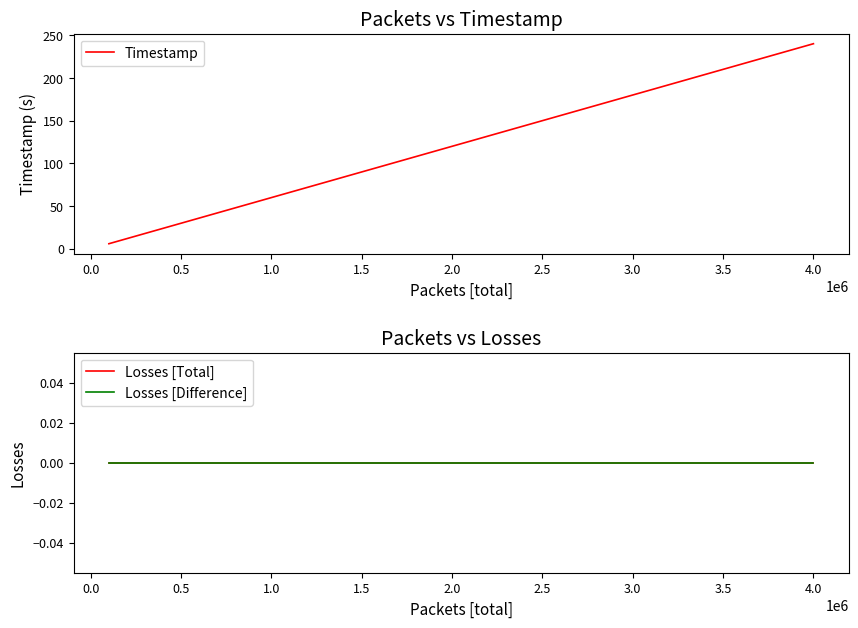

The value of Timestamp at 3.5 is 82.1. True or false?

False